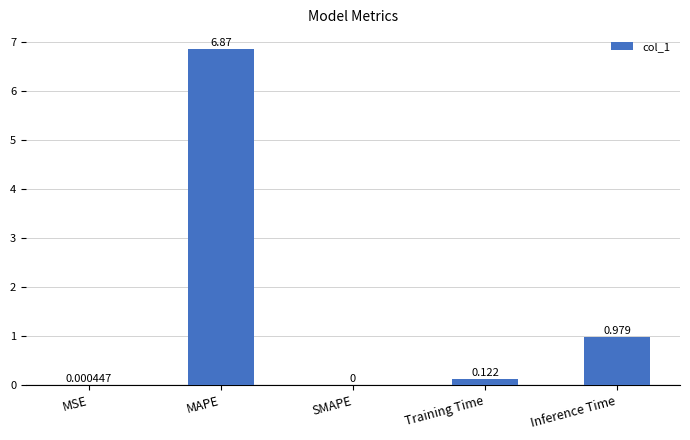

How many values are above zero?

4